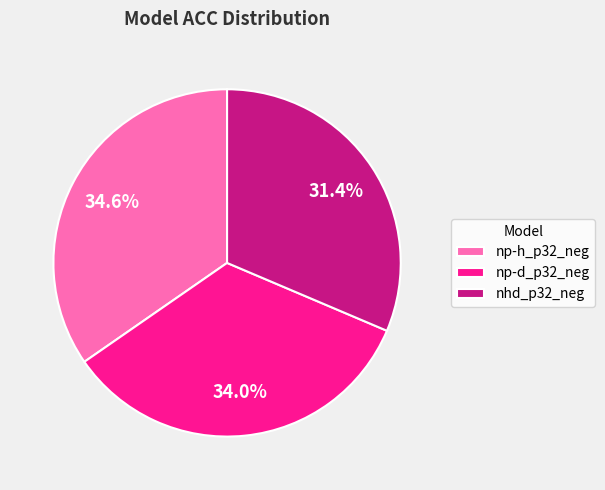

What is the total percentage of np-d_p32_neg and nhd_p32_neg?

65.4%